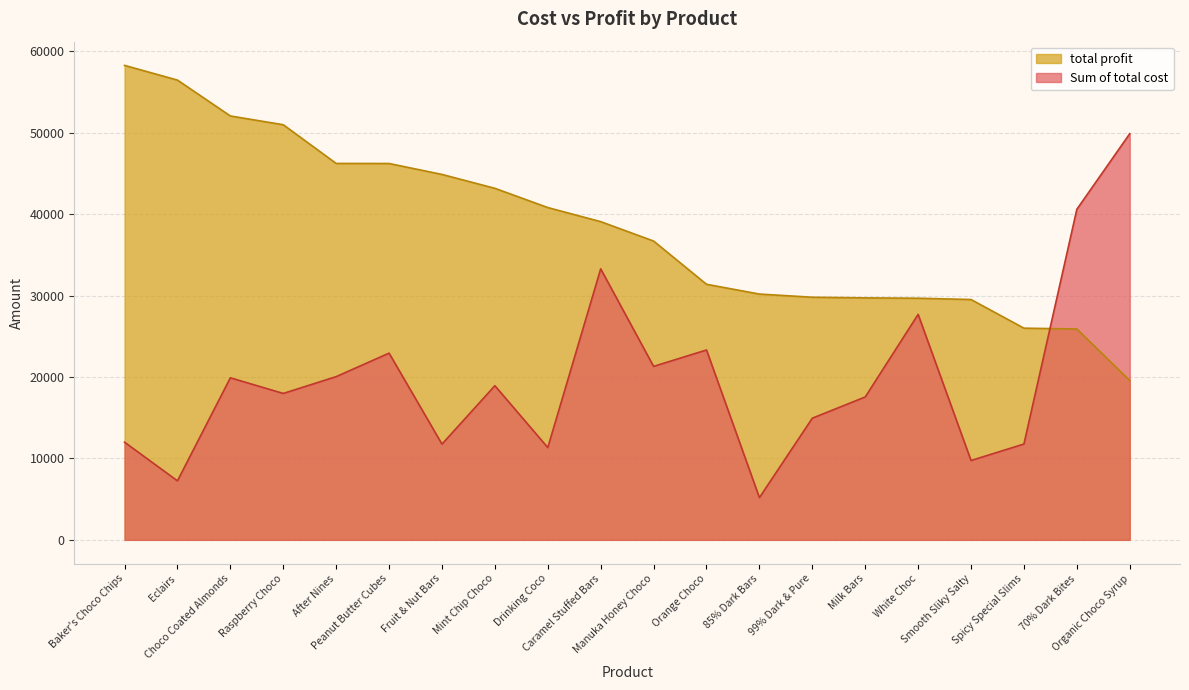

What is the sum of all Sum of total cost values?

397442.2